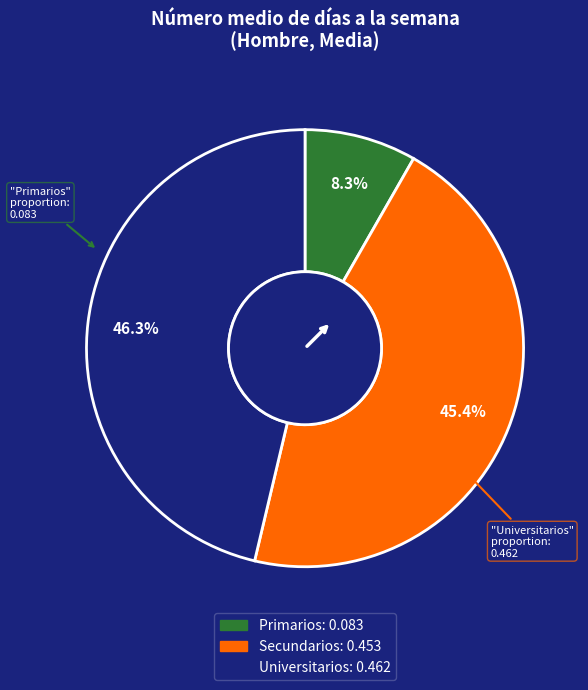

Is Secundarios the majority of the pie?

No